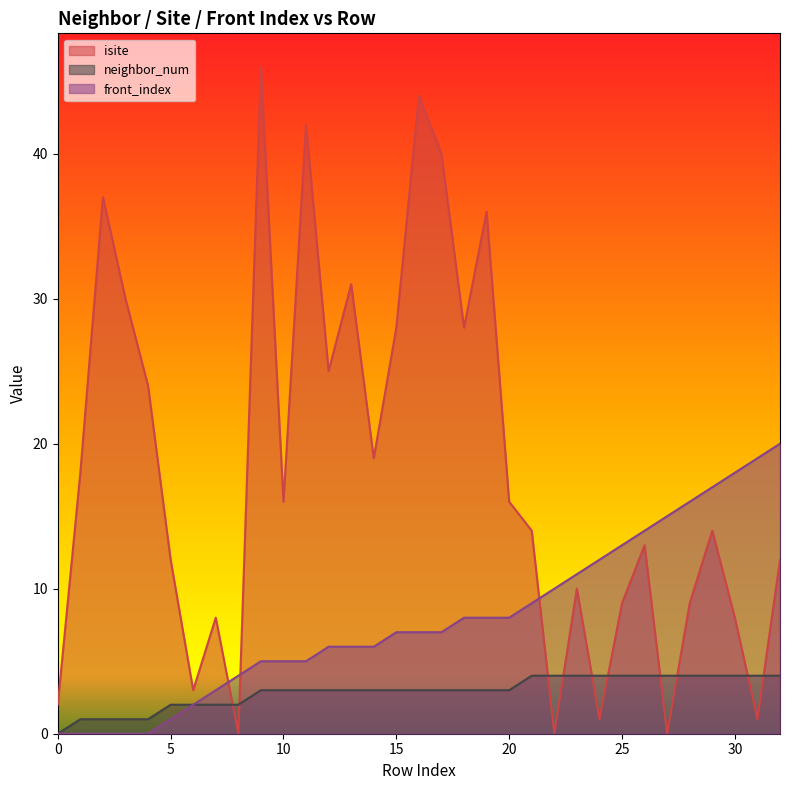

Rank the series by their average value, from highest to lowest.

isite, front_index, neighbor_num